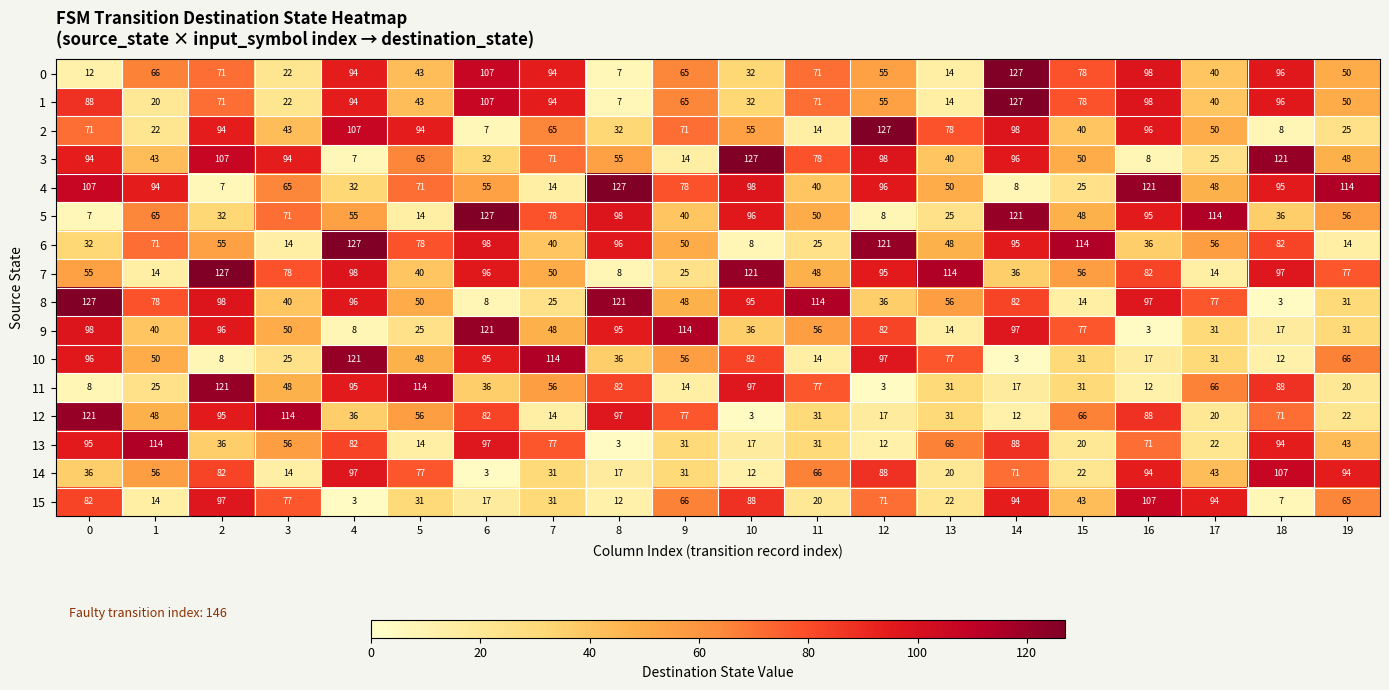

What is the lowest value of the 6 series?

8